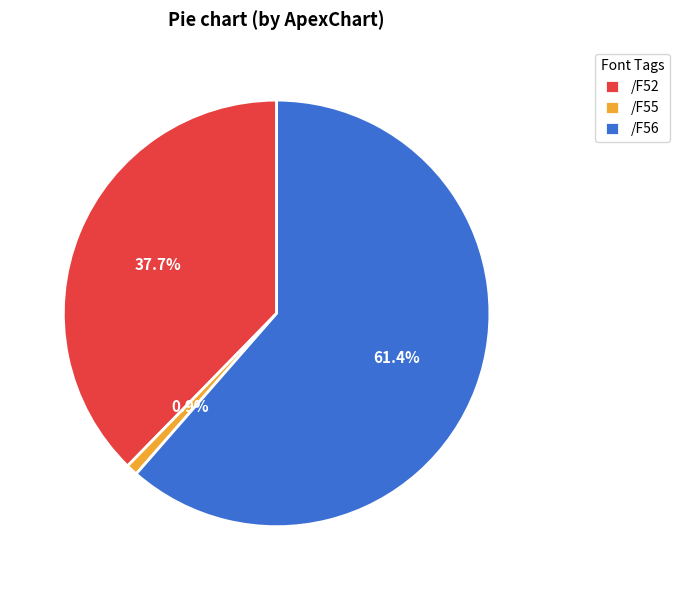

To the nearest percent, what percentage of the pie is /F56?

61%